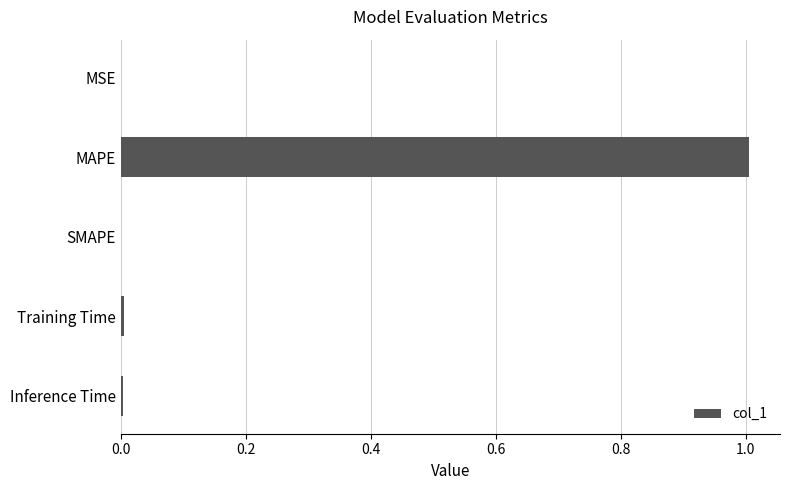

What is the approximate value at MAPE?

1.0